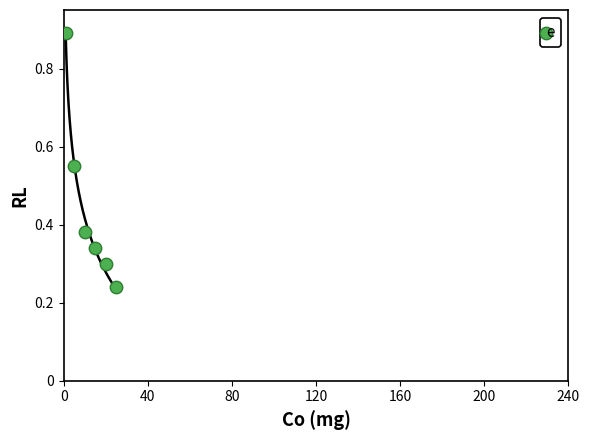

What is the average X value?

12.7